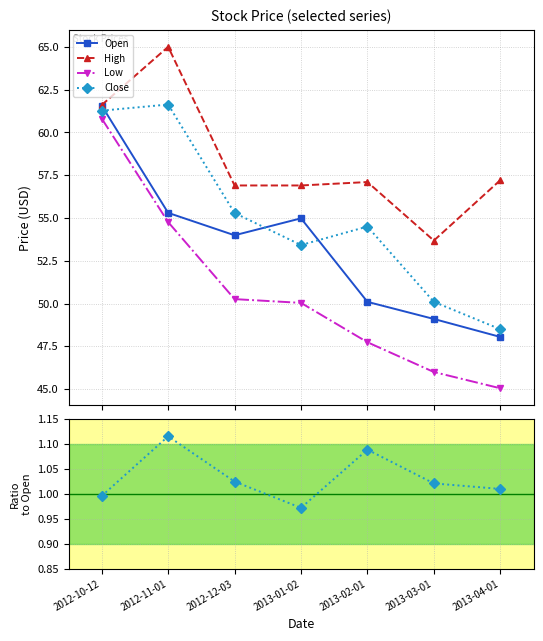

Rank the categories by Close value from highest to lowest.

2012-11-01, 2012-10-12, 2012-12-03, 2013-02-01, 2013-01-02, 2013-03-01, 2013-04-01